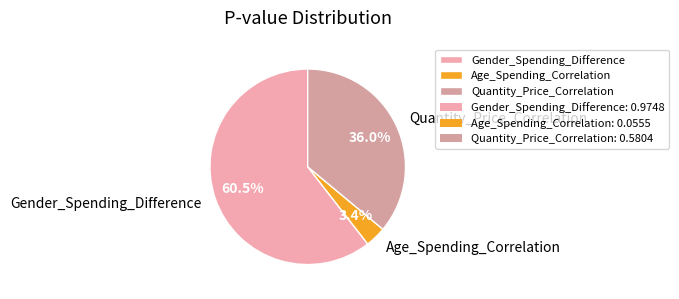

To the nearest percent, what is the difference between the Gender_Spending_Difference and Age_Spending_Correlation slice percentages?

57%